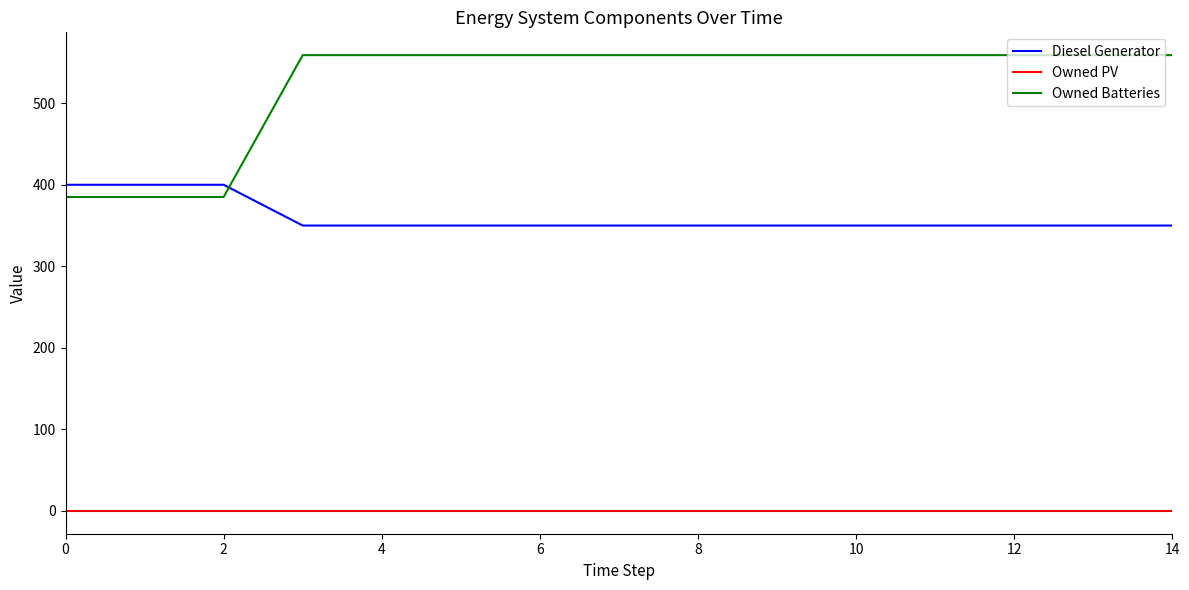

Which series has the widest spread of values?

Owned Batteries